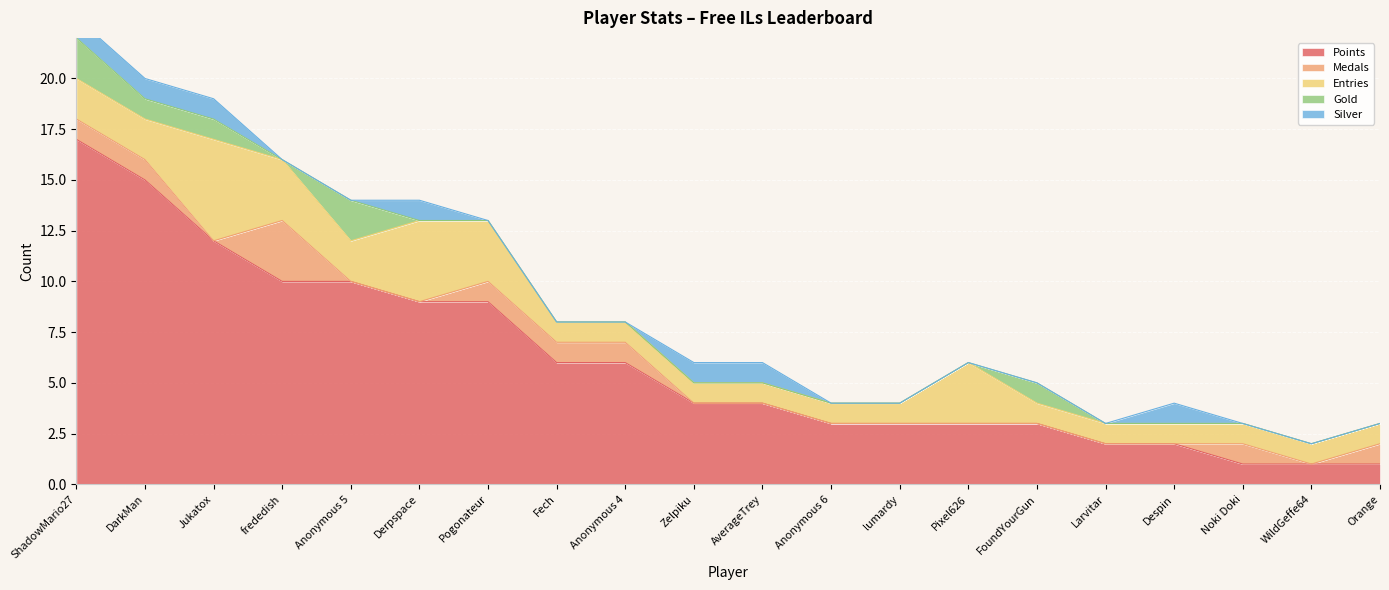

Which series has the largest total across all categories?

Points